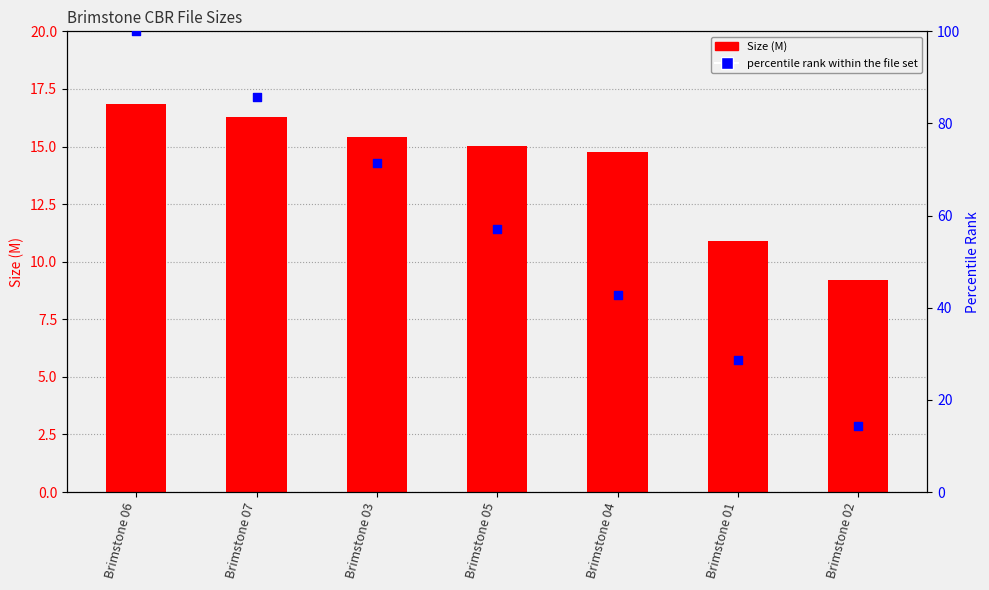

Is the value of Size (M) at Brimstone 01 greater than the value of percentile rank within the file set at Brimstone 05?

No